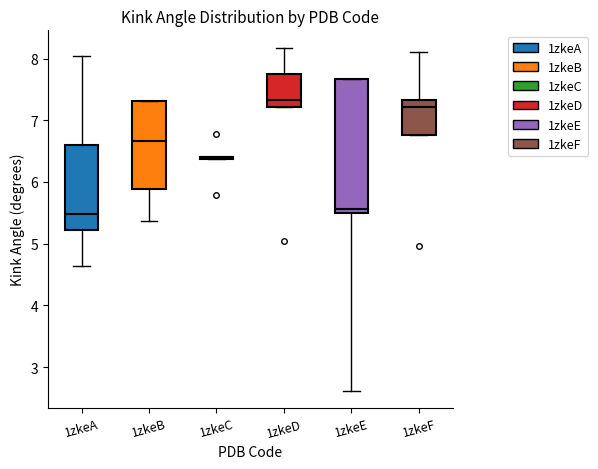

Reading left to right, transcribe this box plot: for each box, give where its median line is, the range the box spans, and where its two whiskers end, as read against the y-axis. The values are not printed on the chart, so give them approximately, as read against the axis.

1zkeA: median 5.5, box 5.2 to 6.6, whiskers 4.6 to 8.0
1zkeB: median 6.7, box 5.9 to 7.3, whiskers 5.4 to 7.3
1zkeC: box collapsed to a line at 6.4, whiskers 6.4 to 6.4
1zkeD: median 7.3, box 7.2 to 7.8, whiskers 7.2 to 8.2
1zkeE: median 5.6, box 5.5 to 7.7, whiskers 2.6 to 7.7
1zkeF: median 7.2, box 6.8 to 7.3, whiskers 6.8 to 8.1